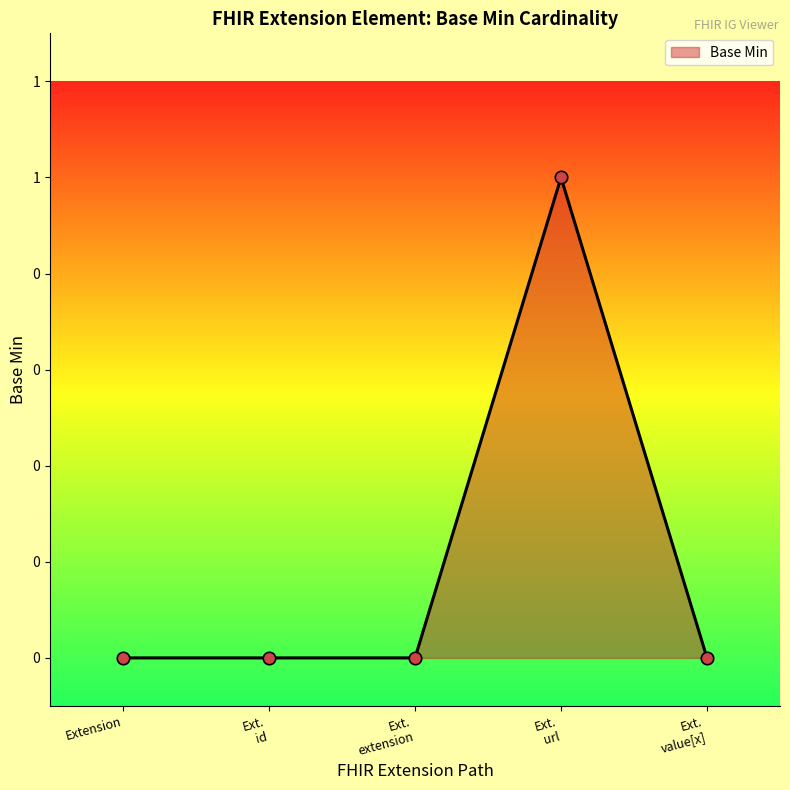

Does the chart have visible grid lines?

No